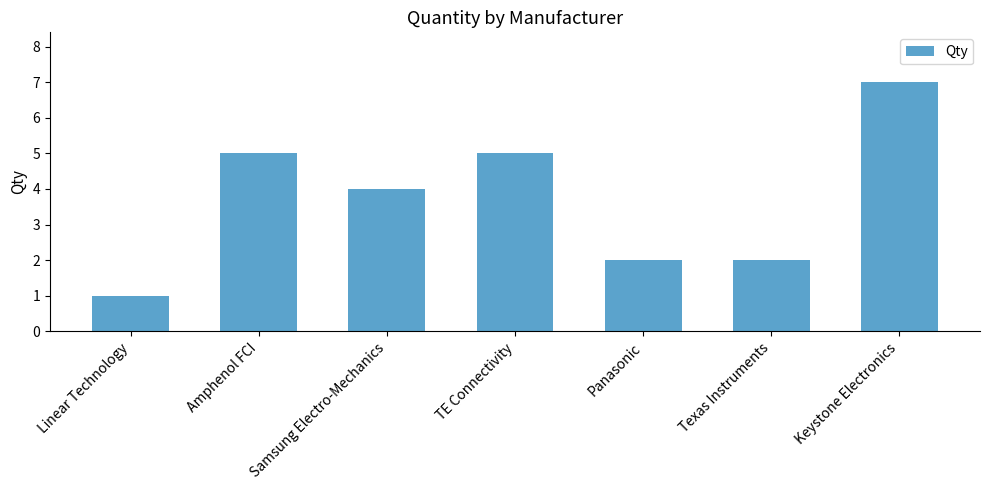

Reading left to right, transcribe all the data shown in this chart.

Linear Technology=1	Amphenol FCI=5	Samsung Electro-Mechanics=4	TE Connectivity=5	Panasonic=2	Texas Instruments=2	Keystone Electronics=7